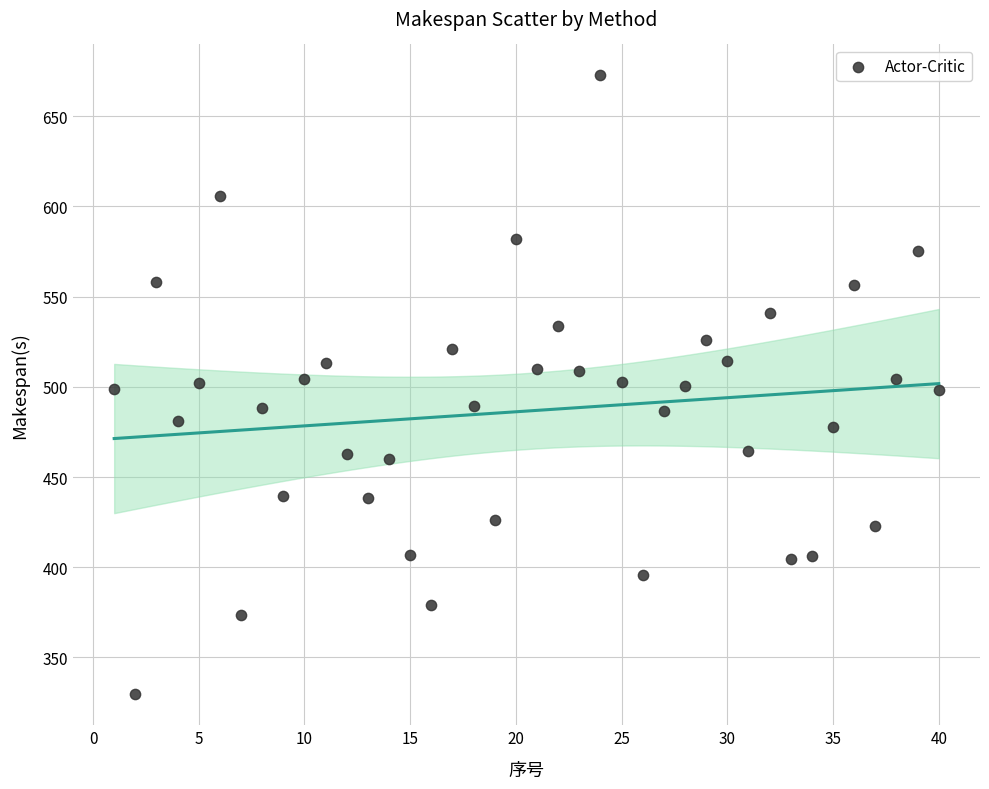

What is the range of Y values (max minus min)?

343.0